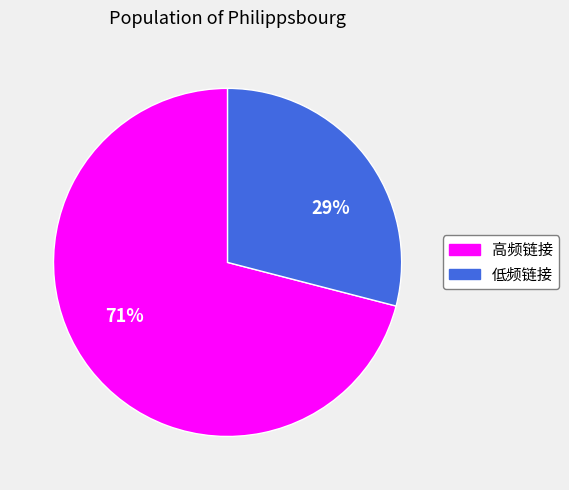

To the nearest percent, what is the average slice percentage?

50%